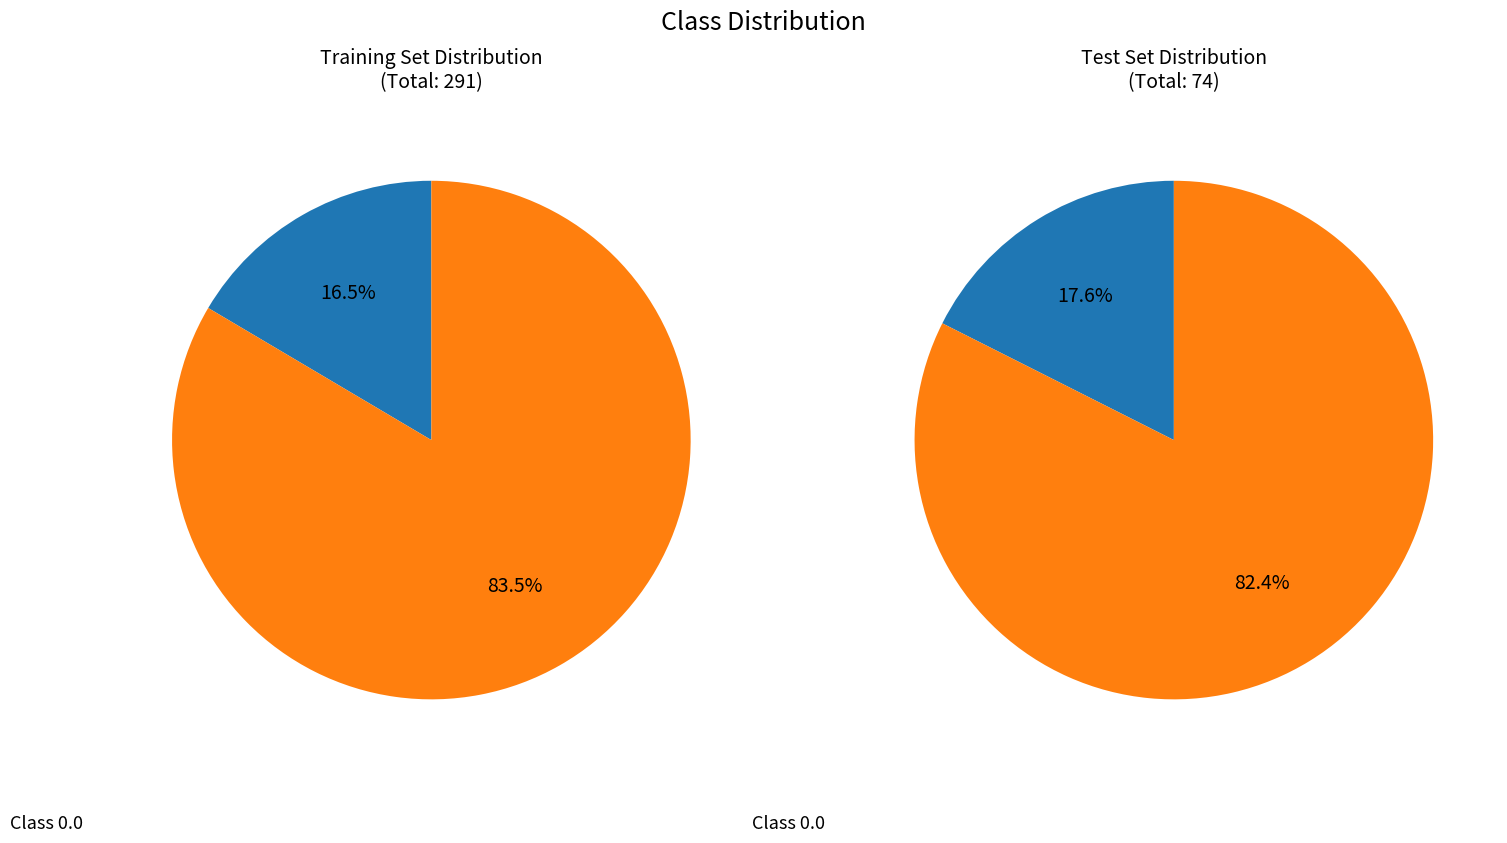

Is 21 the majority of the pie?

No